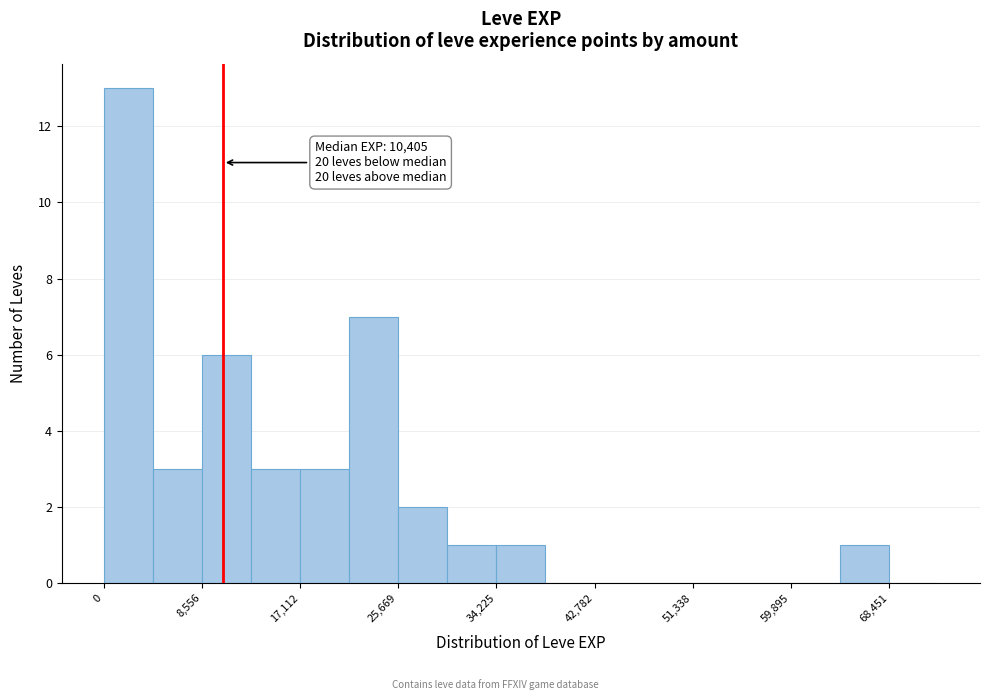

Which range on the x-axis has the tallest bar?

0 to 4000